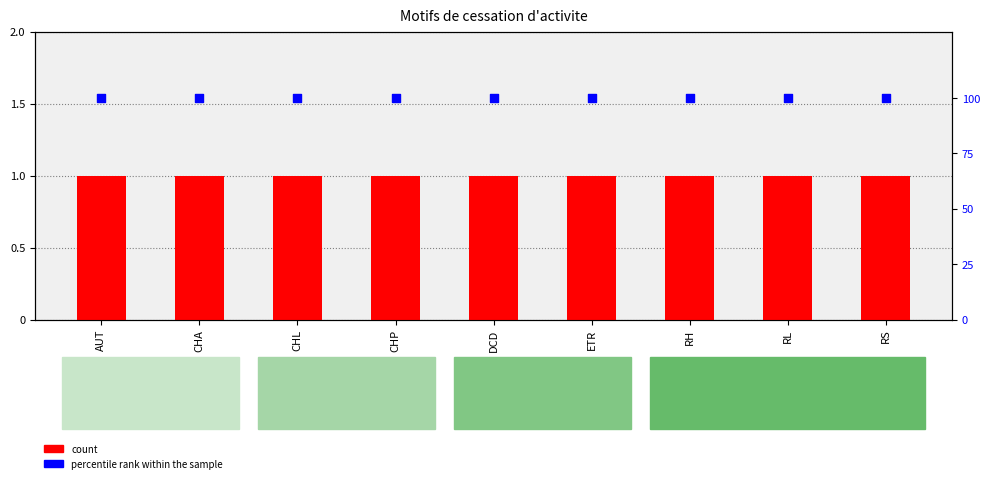

What is the total value across all series at RL?

101